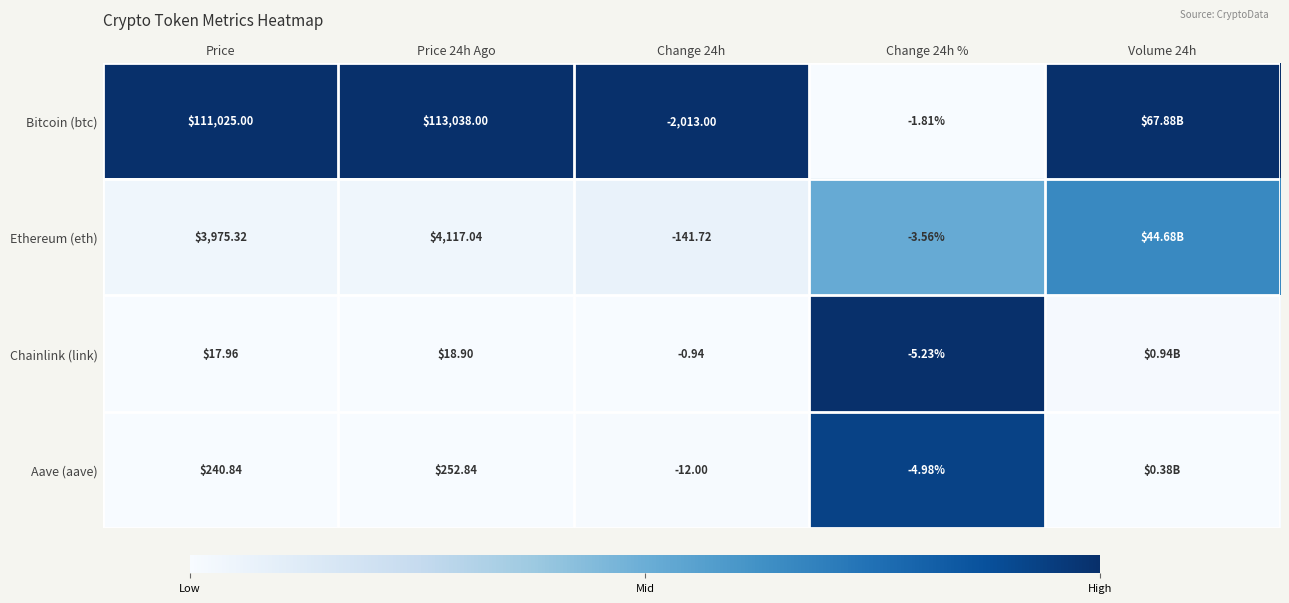

How many series are shown in this chart?

4